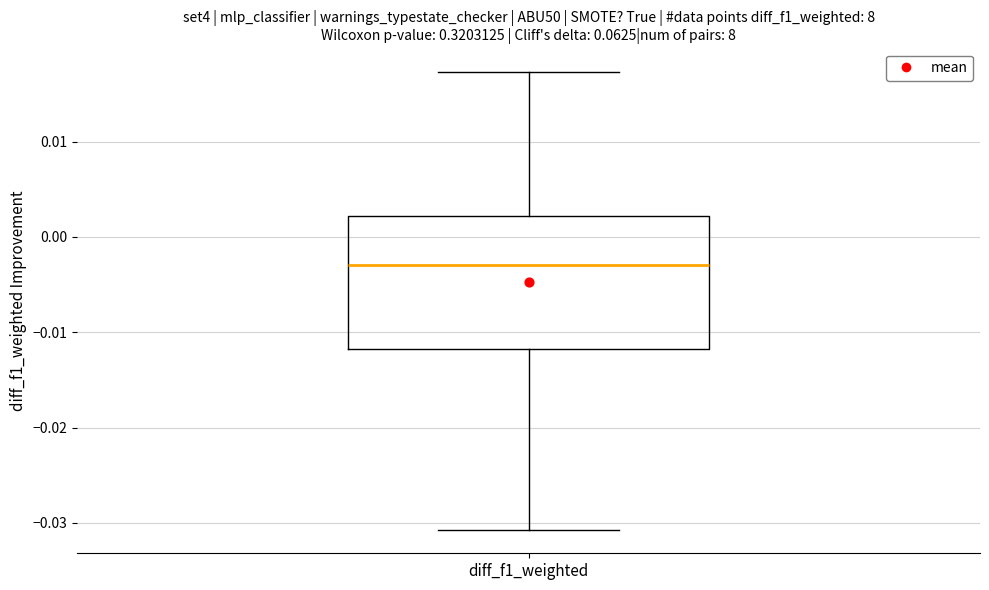

Where is the lower edge of the box for diff_f1_weighted on the y-axis? The values are not printed on the chart, so give them approximately, as read against the axis.

-0.012